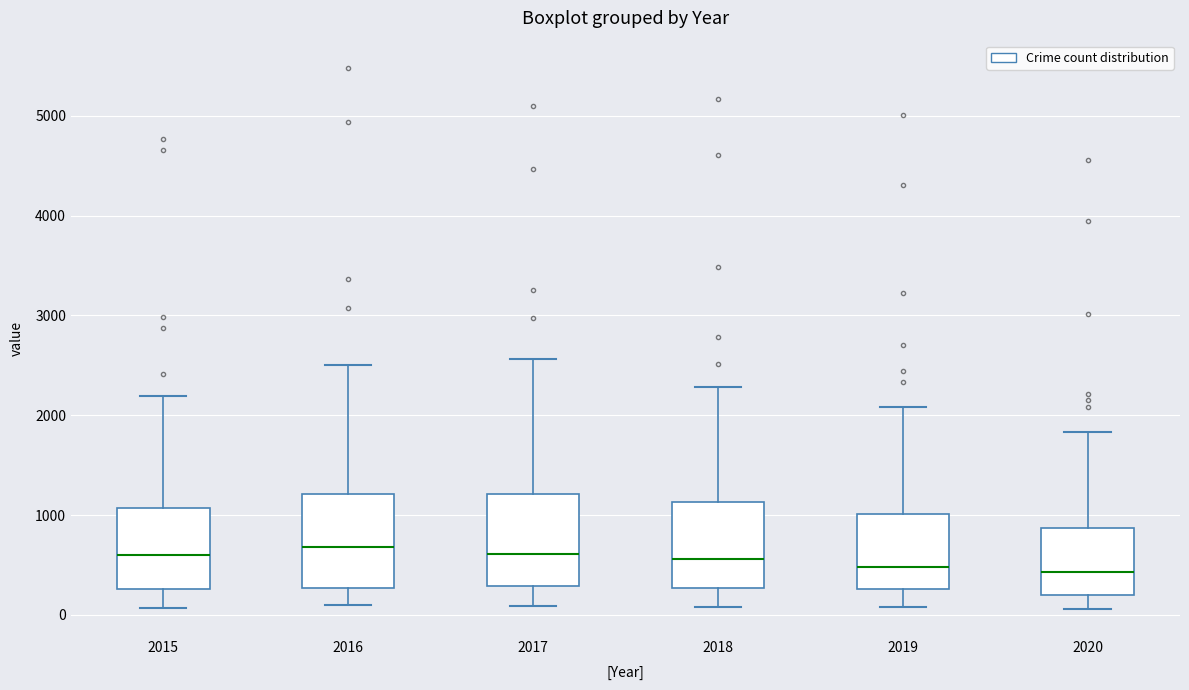

Reading left to right, read every box against the y-axis: the position of its median line, the range the box covers, and the ends of its whiskers. The values are not printed on the chart, so give them approximately, as read against the axis.

2015: median 600, box 300 to 1100, whiskers 100 to 2200
2016: median 700, box 300 to 1200, whiskers 100 to 2500
2017: median 600, box 300 to 1200, whiskers 100 to 2600
2018: median 600, box 300 to 1100, whiskers 100 to 2300
2019: median 500, box 300 to 1000, whiskers 100 to 2100
2020: median 400, box 200 to 900, whiskers 100 to 1800